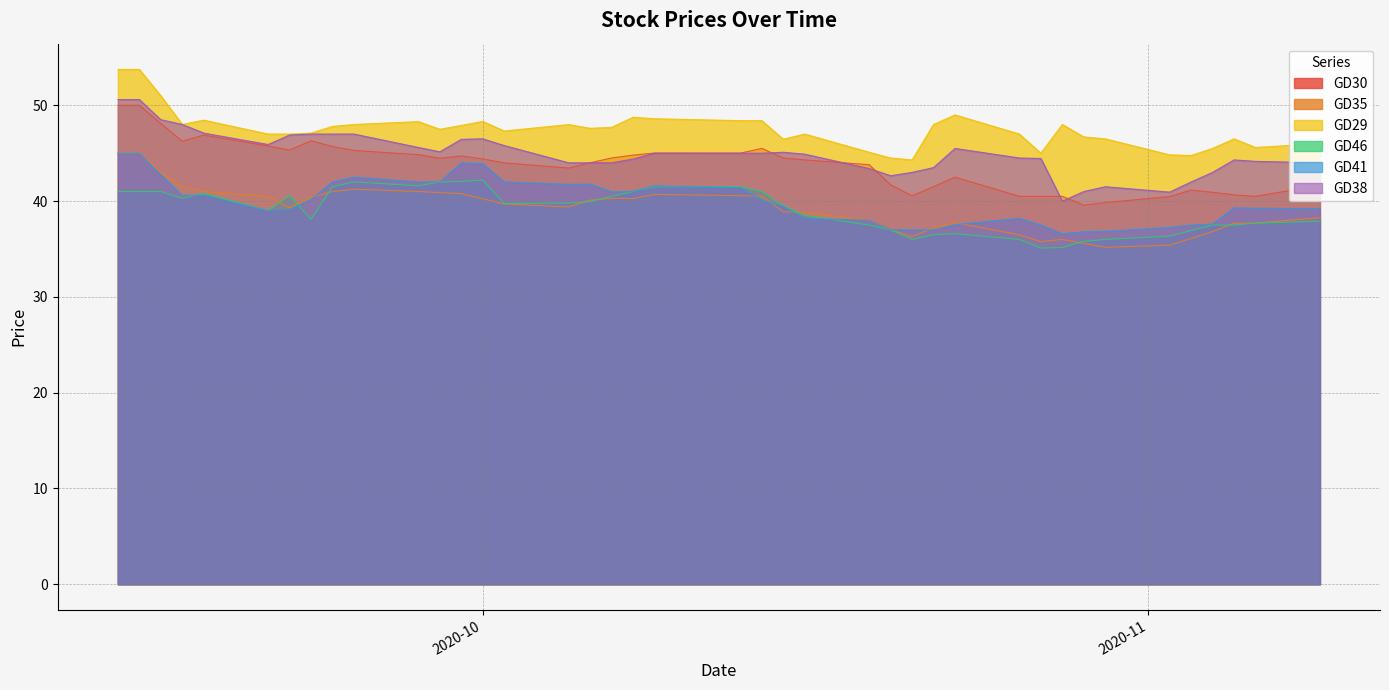

True or false: GD41 and GD29 cross at least once.

False